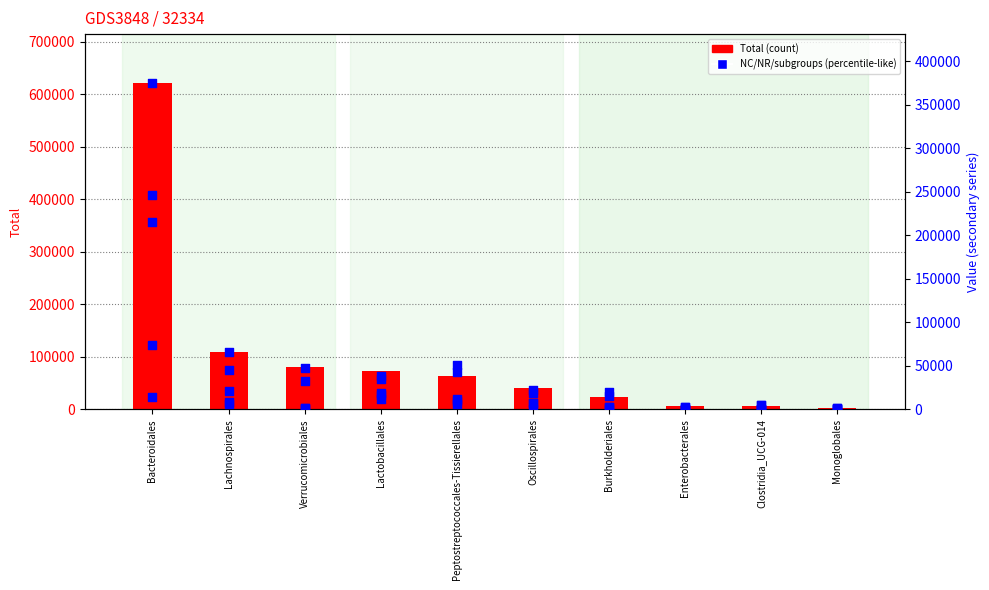

Which series reaches the maximum Y coordinate?

Total